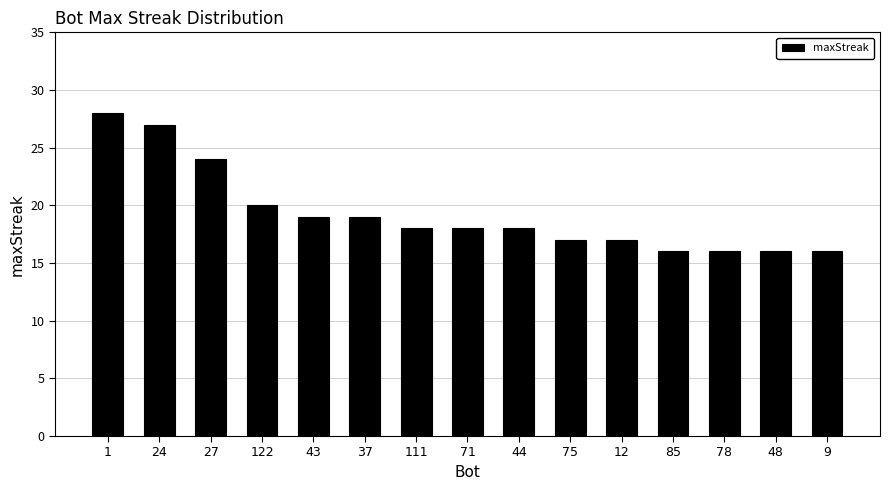

Reading left to right, extract all data points from this chart.

1=28	24=27	27=24	122=20	43=19	37=19	111=18	71=18	44=18	75=17	12=17	85=16	78=16	48=16	9=16